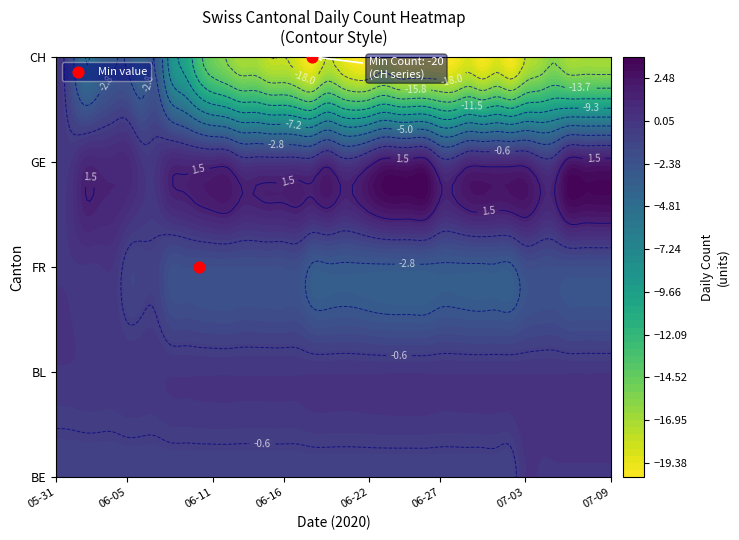

How many data points does each series have?

40